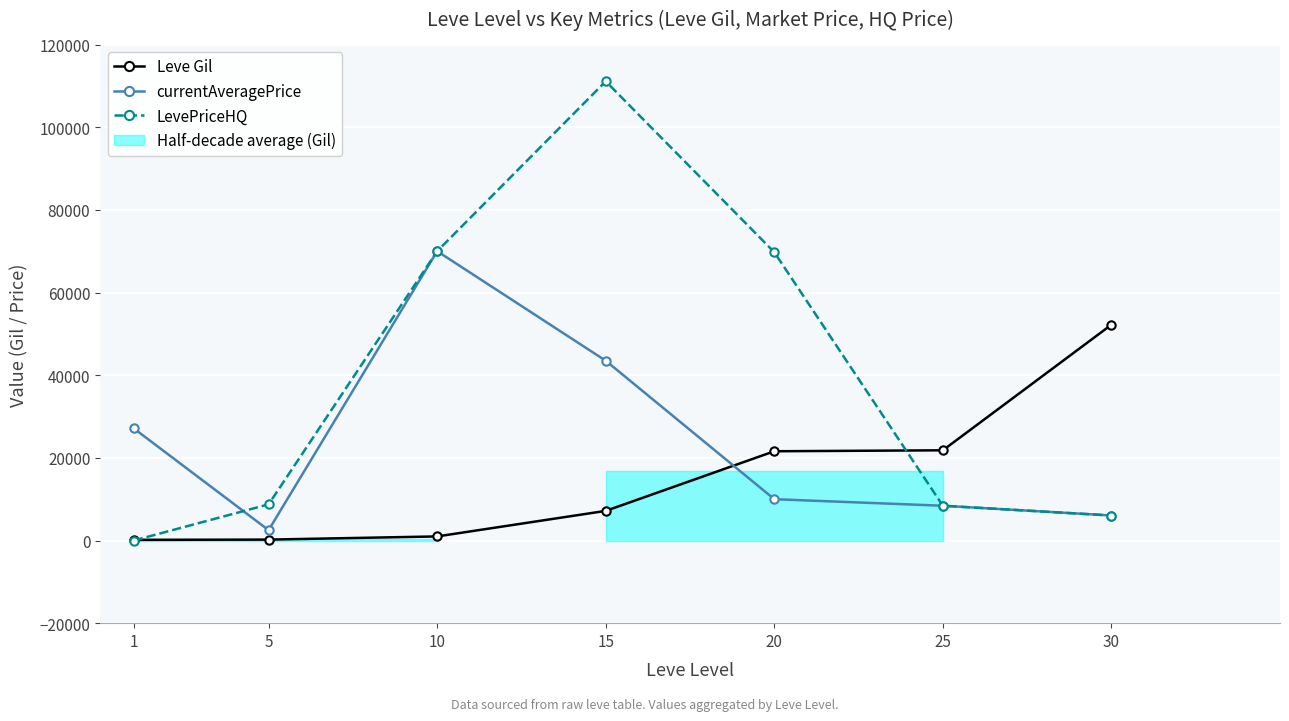

What is the sum of the Leve Gil values at 25 and 5?

22050